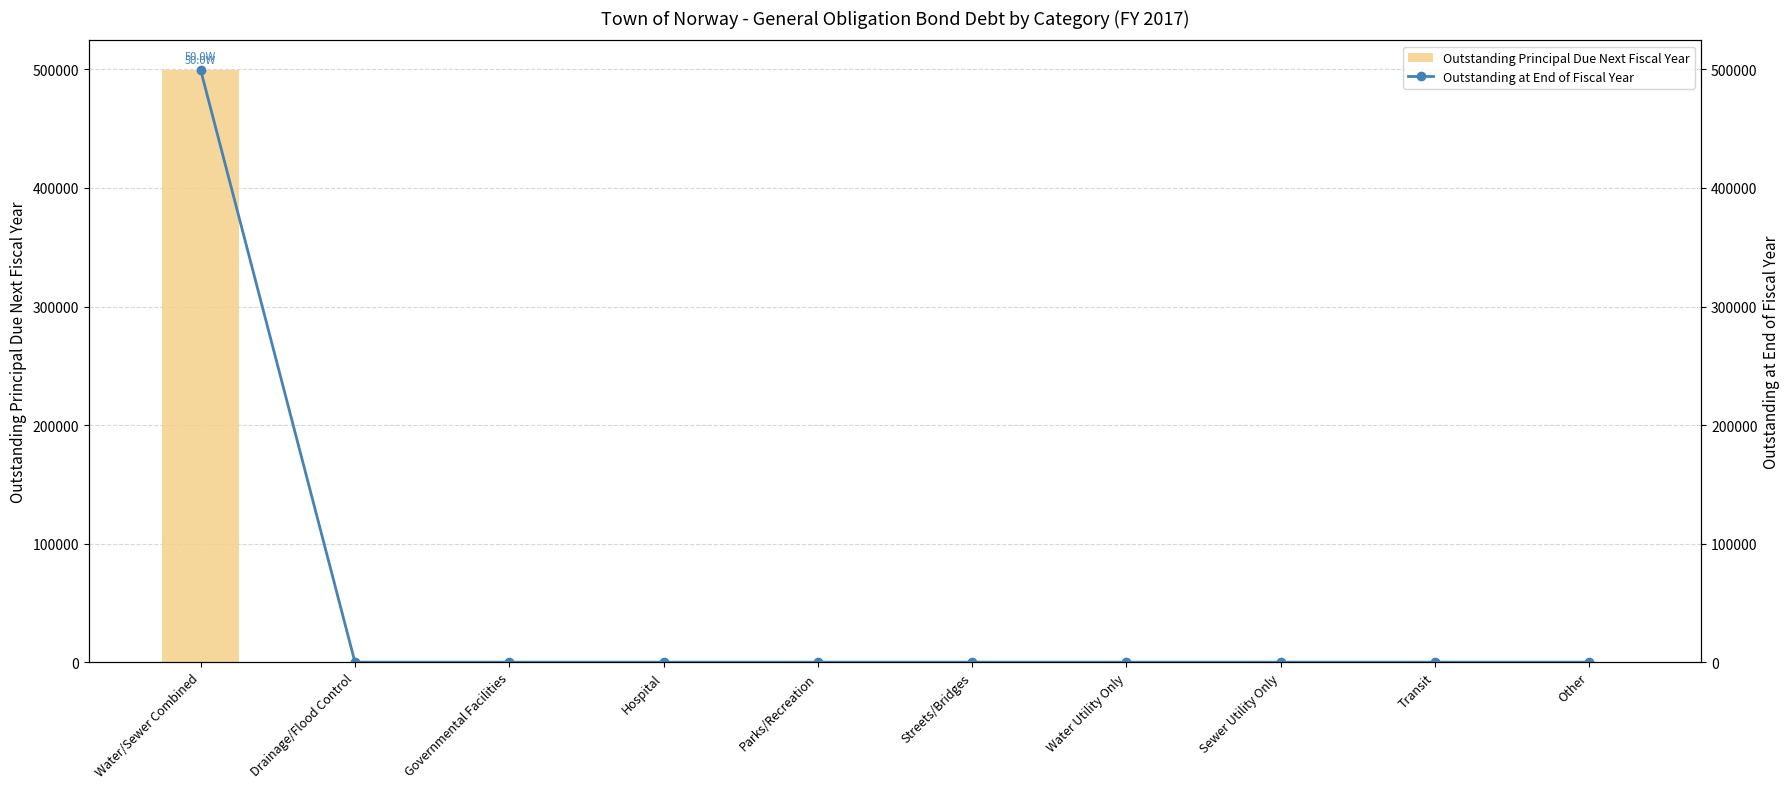

Reading right to left, what are all the values shown in this chart?

Outstanding Principal Due Next Fiscal Year: 0	0	0	0	0	0	0	0	0	499552
Outstanding at End of Fiscal Year: 0	0	0	0	0	0	0	0	0	499552